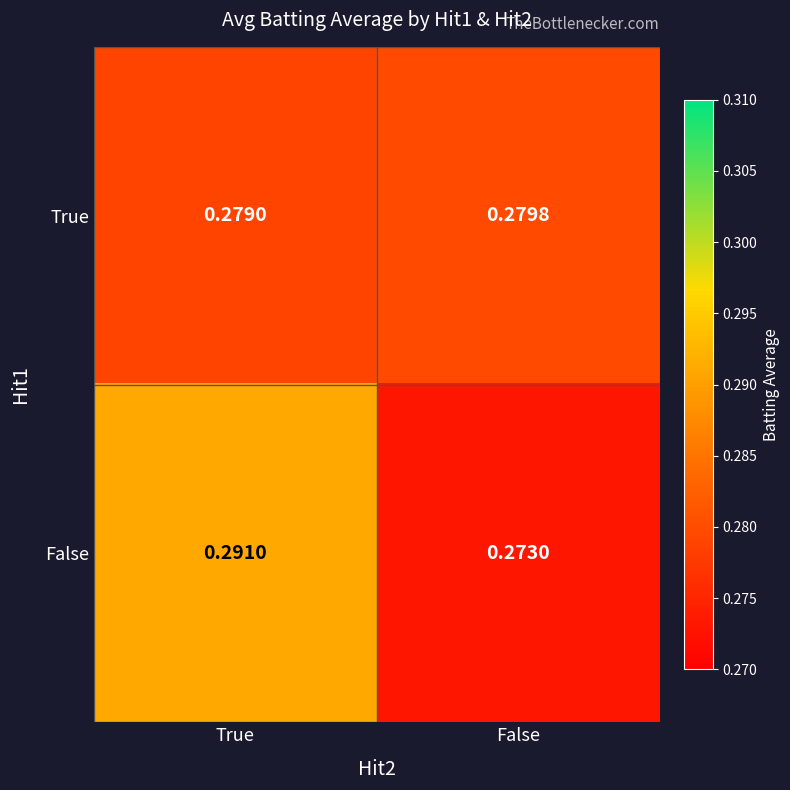

Between True and False, which series saw the biggest shift?

False